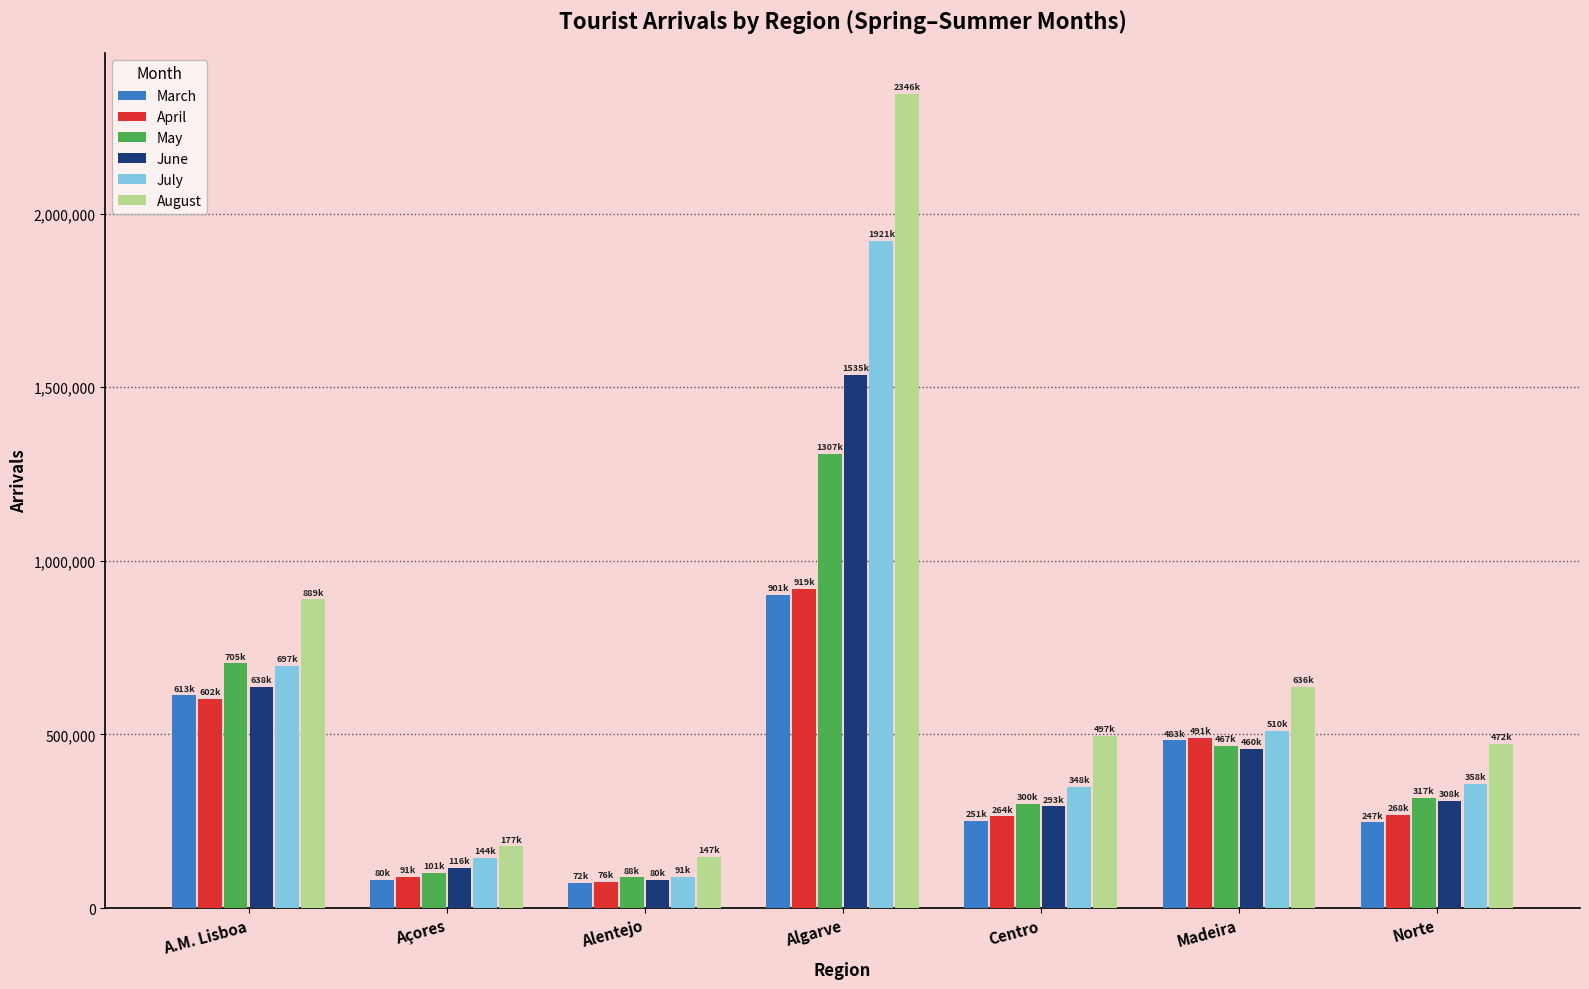

What is the sum of the April values at Algarve and Açores?

1010000